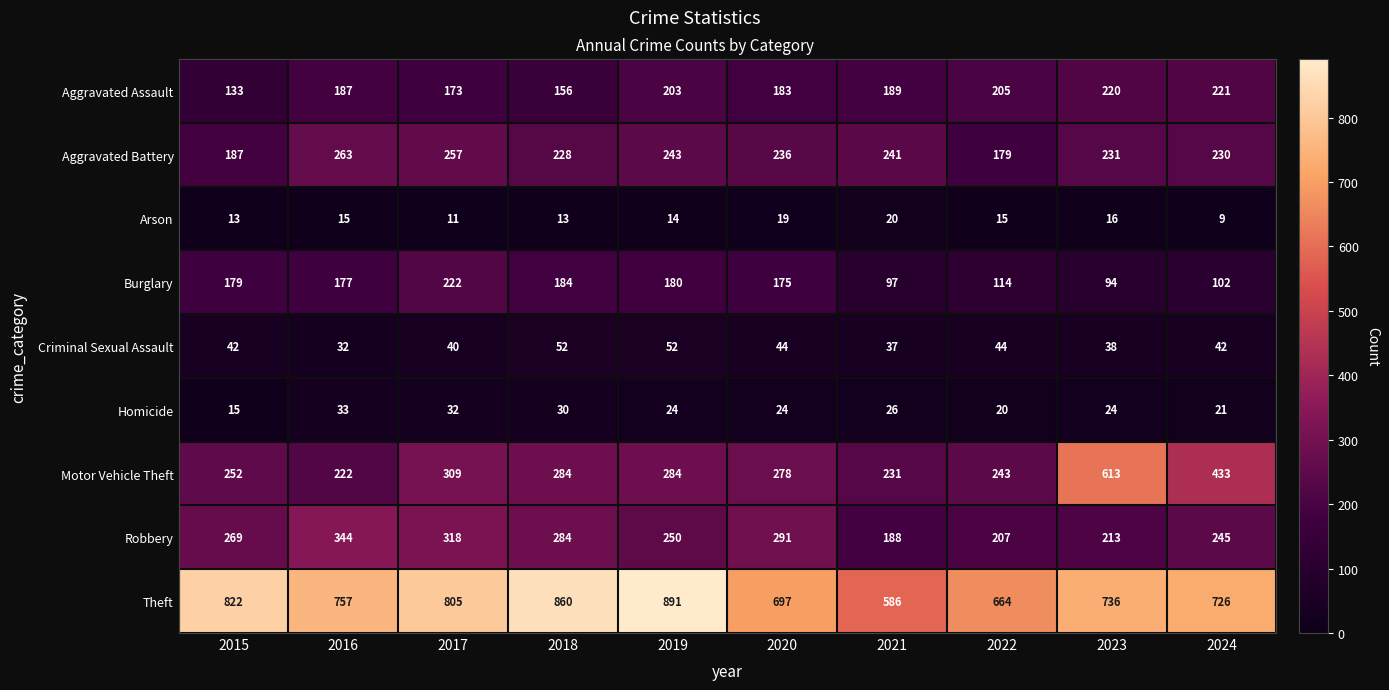

Rank the series by their maximum value, from lowest to highest.

Arson, Homicide, Criminal Sexual Assault, Aggravated Assault, Burglary, Aggravated Battery, Robbery, Motor Vehicle Theft, Theft